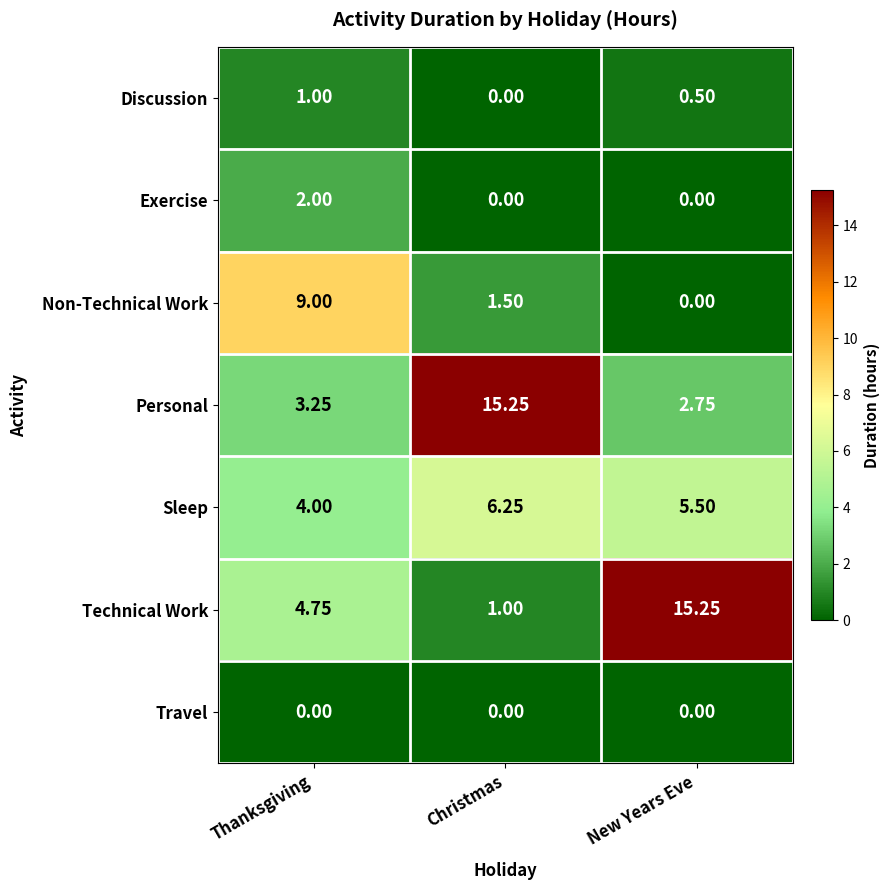

Which series has the largest total across all categories?

Personal